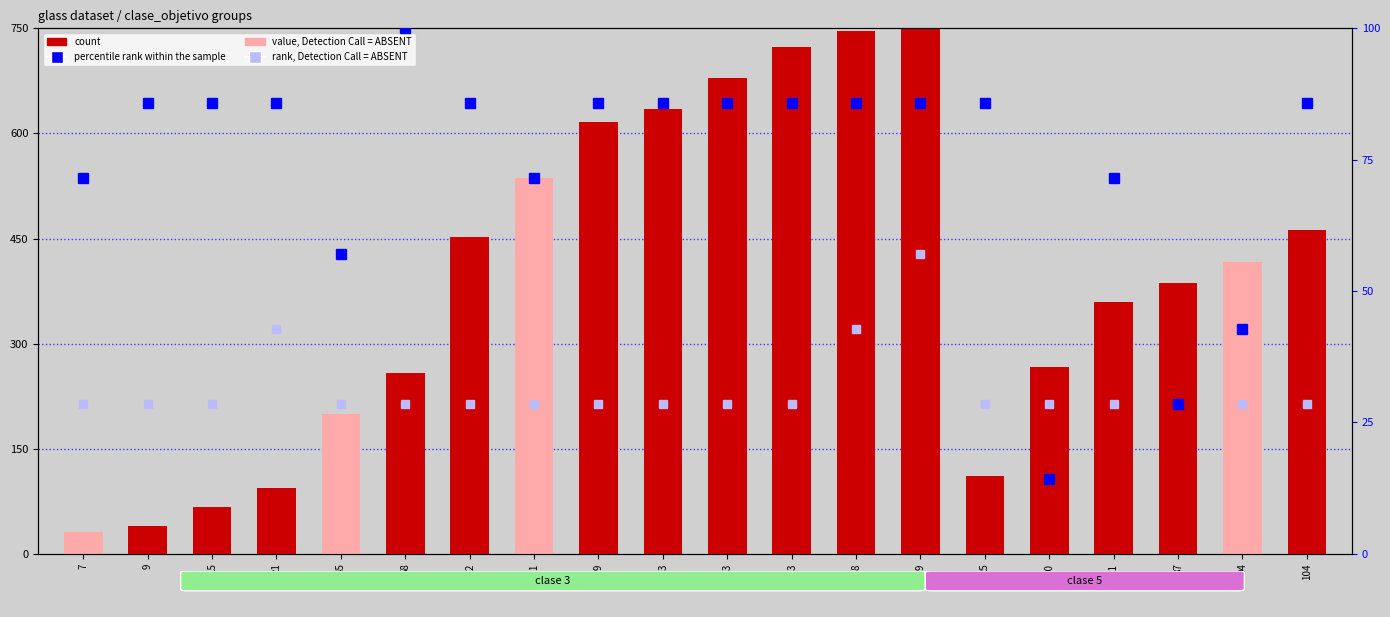

The rank, Detection Call = ABSENT series shows 15.5 at 7. True or false?

False